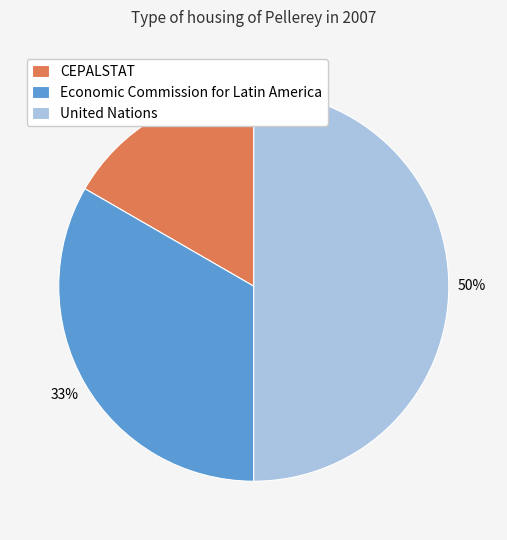

To the nearest percent, what is the difference between the largest and smallest slice percentages?

33%